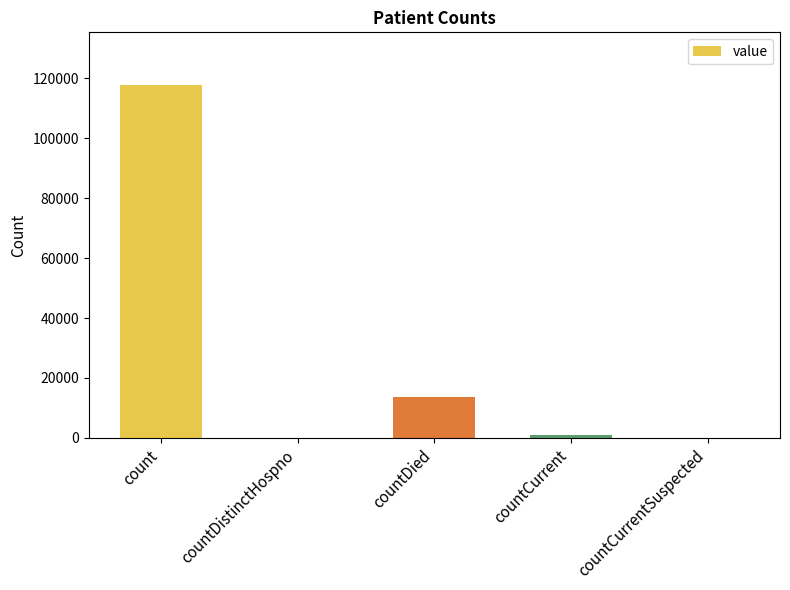

Reading right to left, what are all the values shown in this chart?

countCurrentSuspected=0	countCurrent=850	countDied=13579	countDistinctHospno=0	count=117619